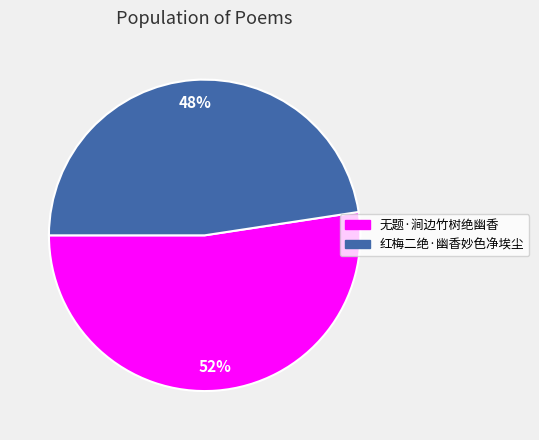

True or false: 红梅二绝·幽香妙色净埃尘 accounts for 48% of the total.

True